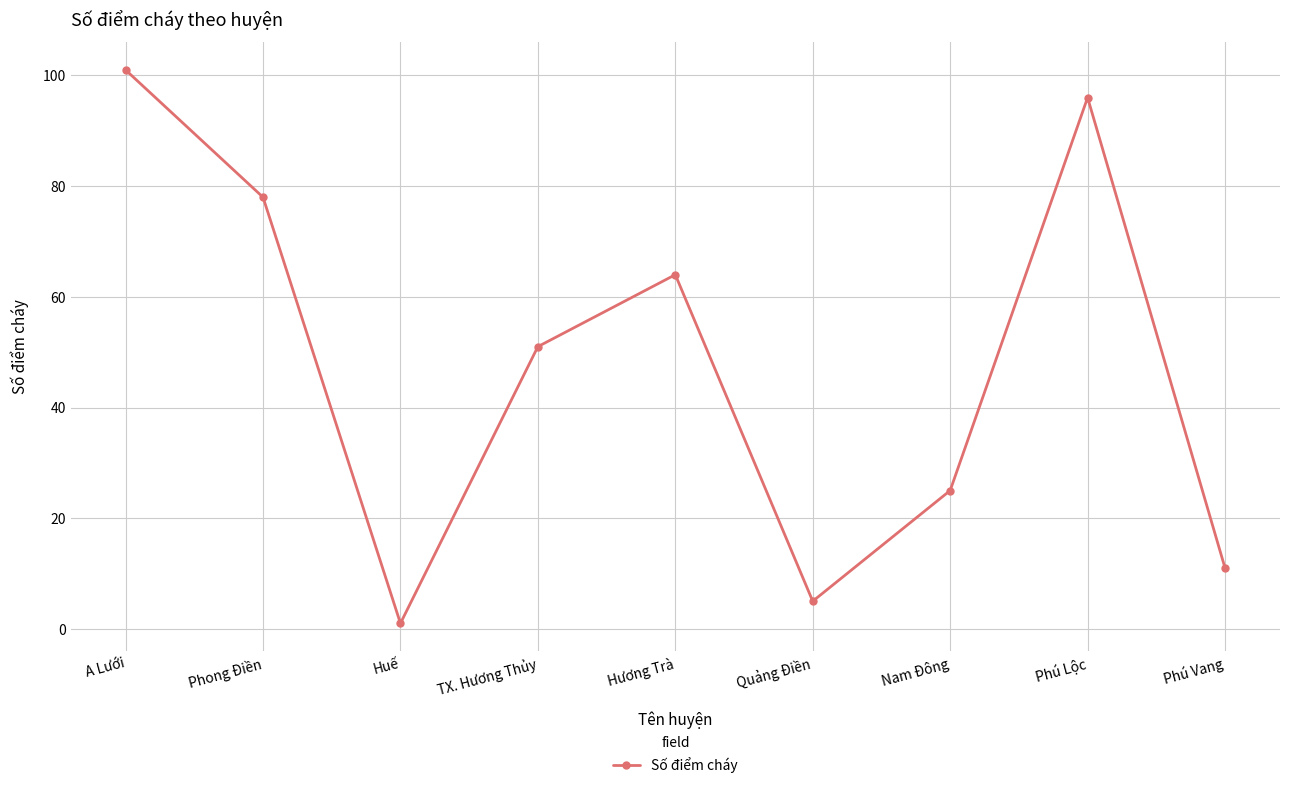

The chart shows a value of 27 at Phong Điền. True or false?

False